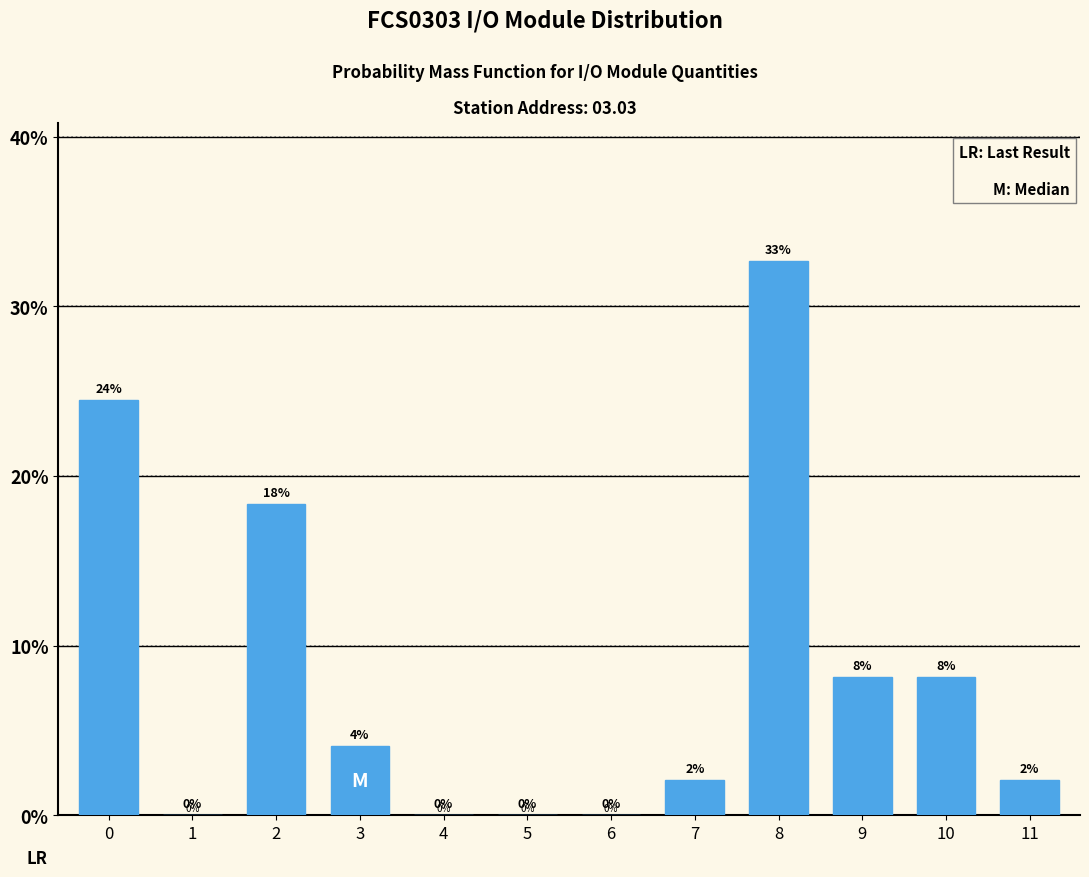

Between 1 and 3, which is larger?

3